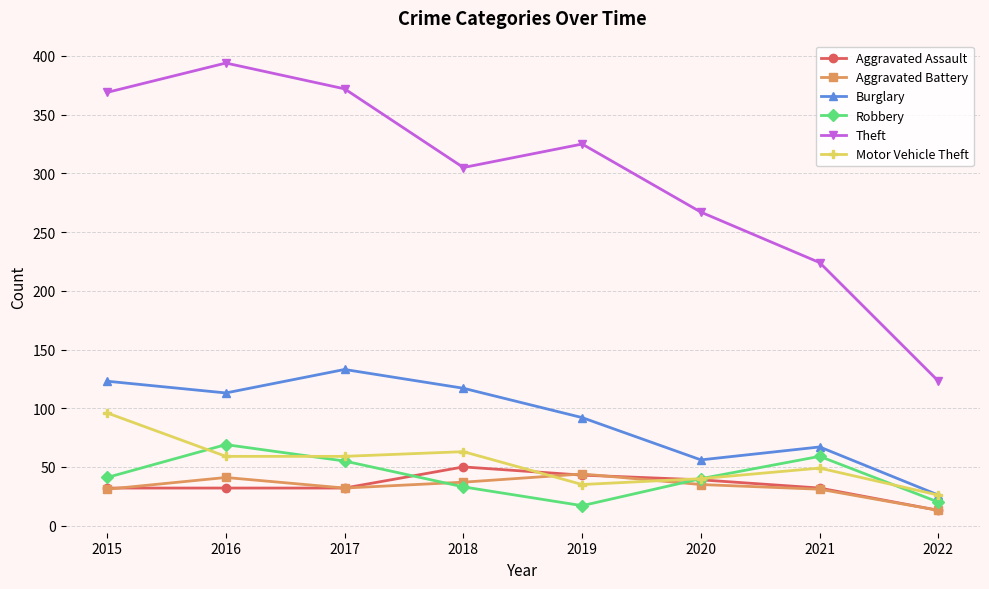

What is the difference between the Aggravated Battery values at 2017 and 2018?

5